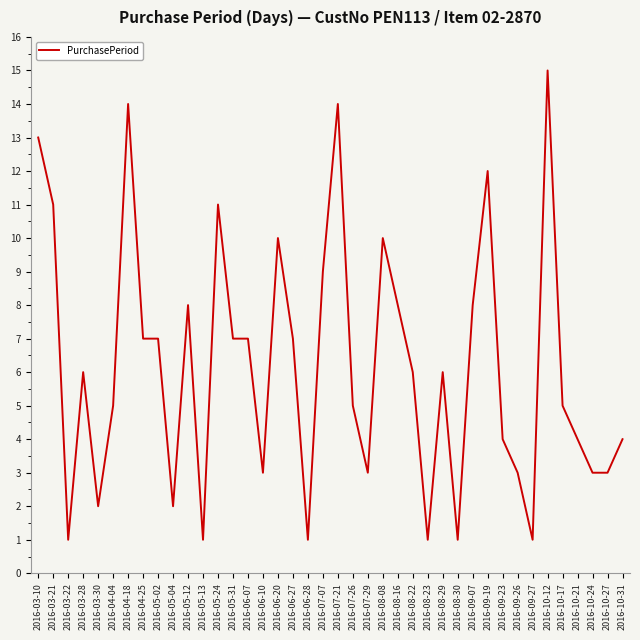

True or false: the data shows 6 at 2016-08-29.

True